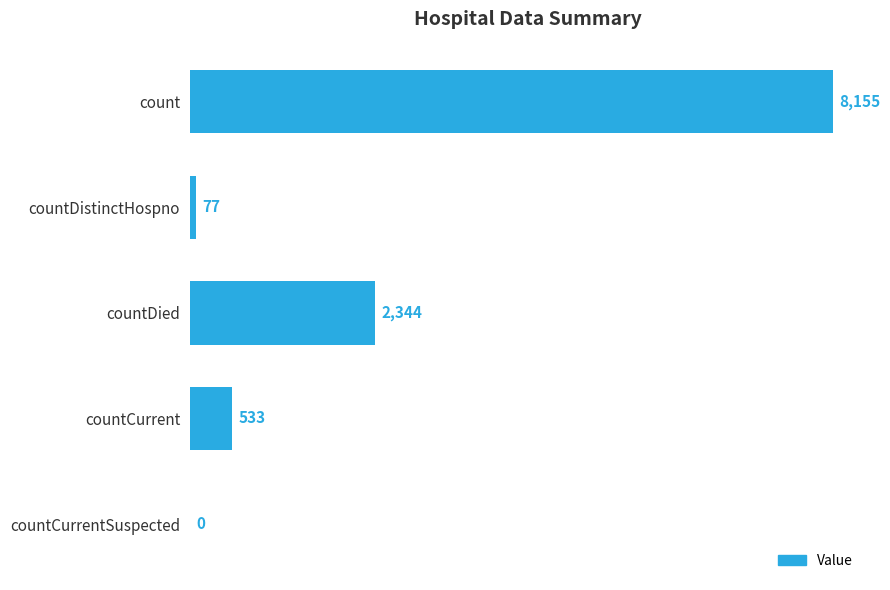

What is the change in value from count to countCurrent?

-7622